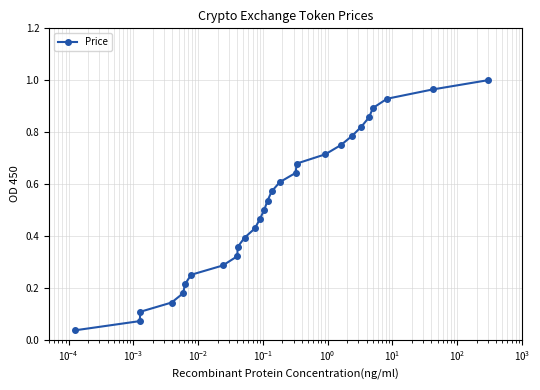

True or false: there are more than 0 points higher than both neighbors.

False